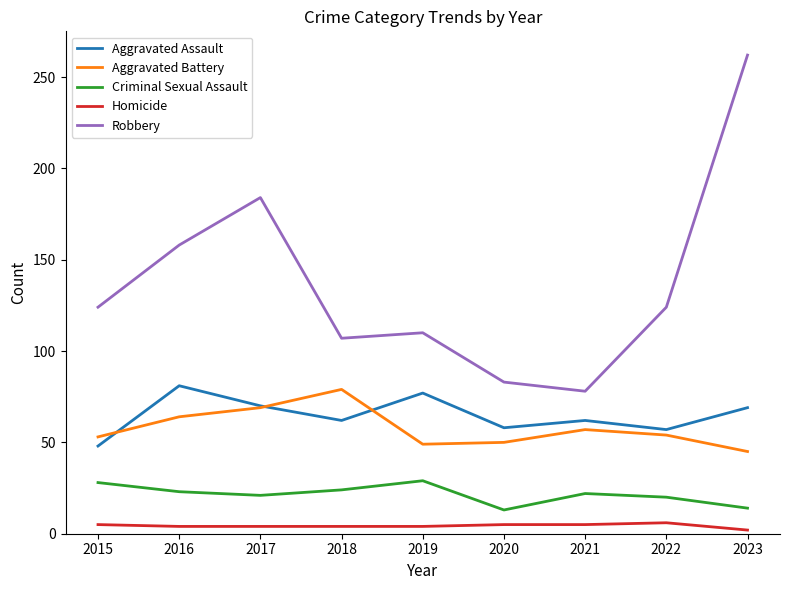

What is the spread (max minus min) of values at 2022?

118